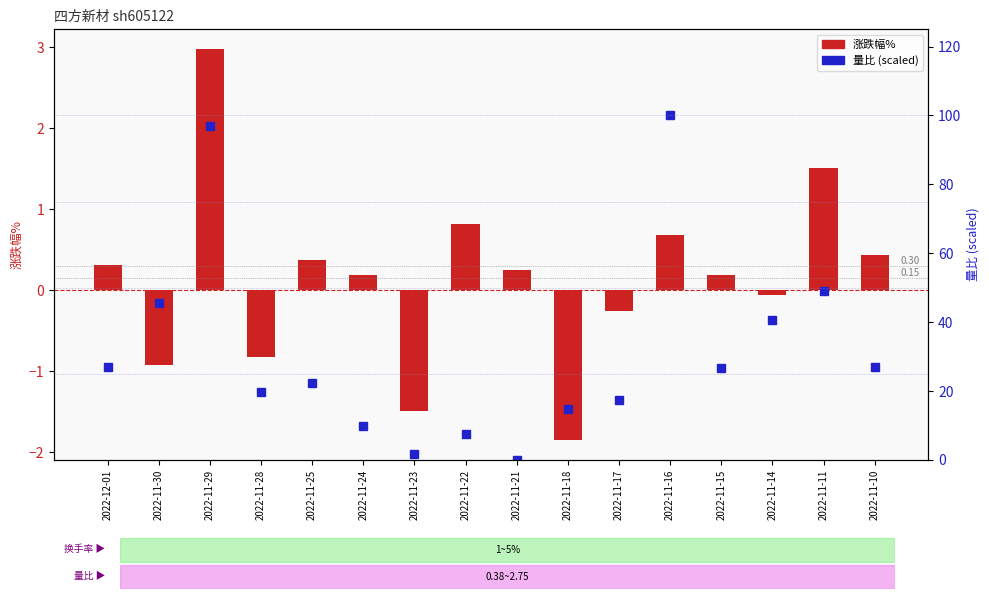

How many data points in 量比(scaled 0-100) are less than 26?

8